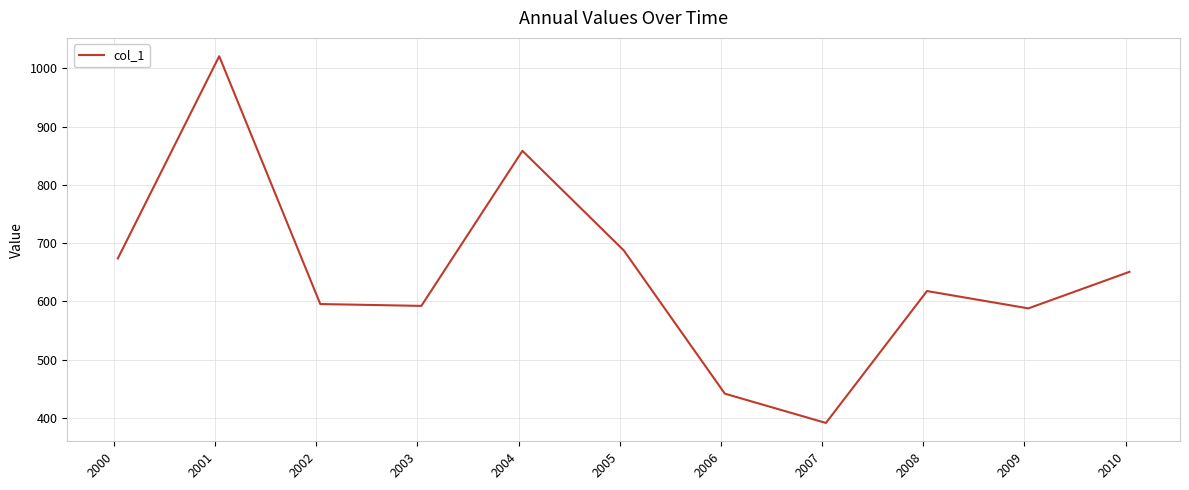

Reading left to right, extract all data points from this chart.

673.7	1020.8	595.4	592.2	858.4	687.4	441.5	391.2	617.7	587.9	650.6